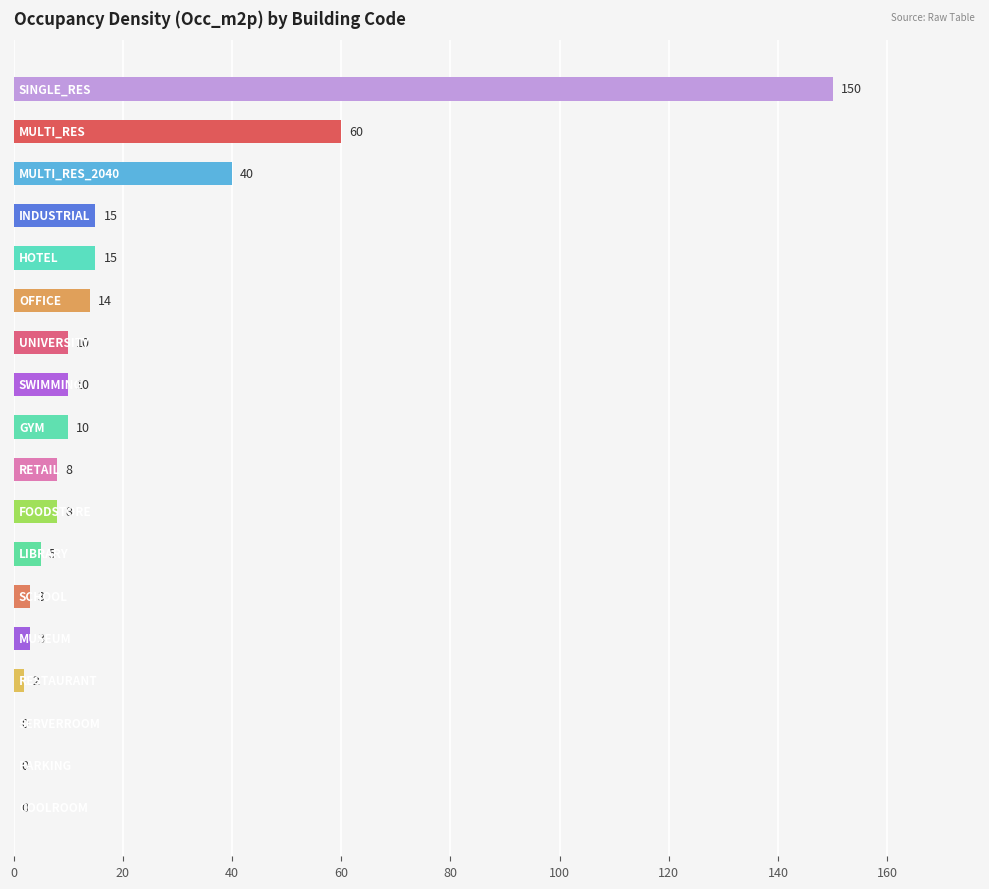

Are the bars horizontal?

Yes